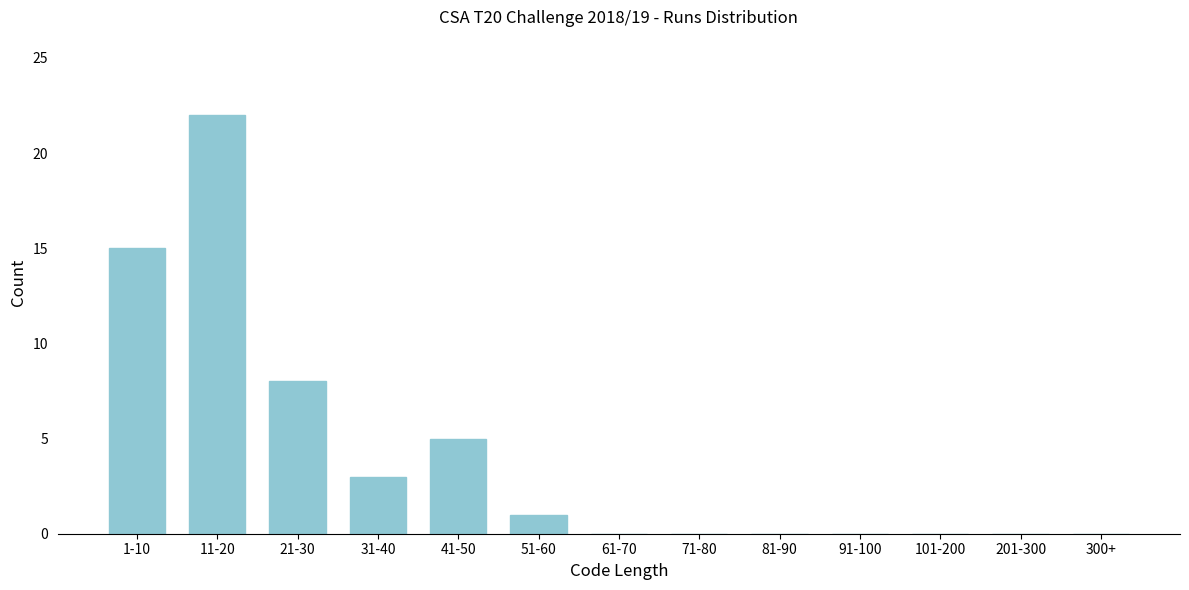

Reading left to right, list all the values displayed in this chart.

1-10=15	11-20=22	21-30=8	31-40=3	41-50=5	51-60=1	61-70=0	71-80=0	81-90=0	91-100=0	101-200=0	201-300=0	300+=0